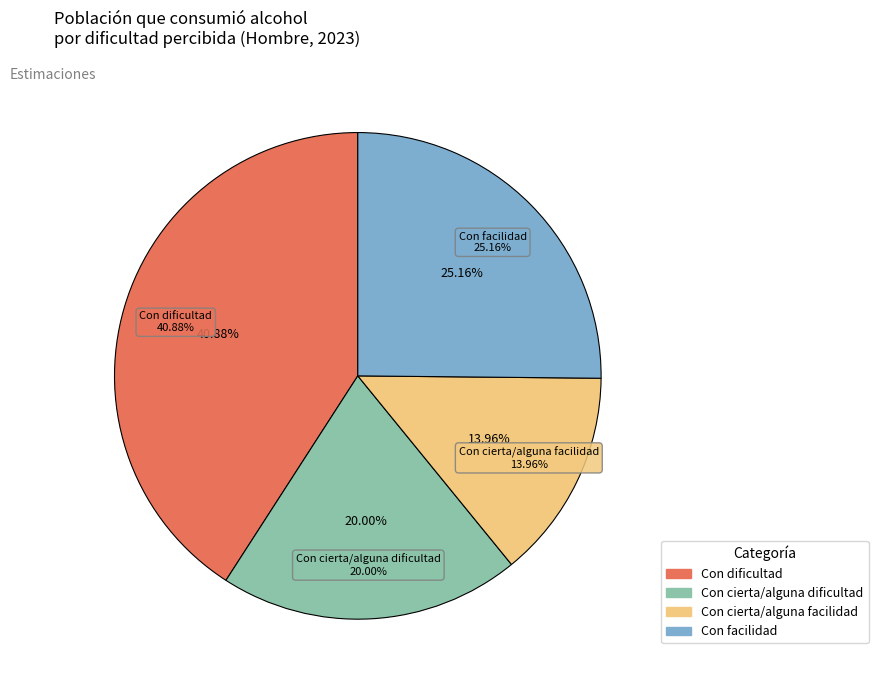

What percentage is the Con cierta/alguna facilidad slice, to the nearest percent?

14%